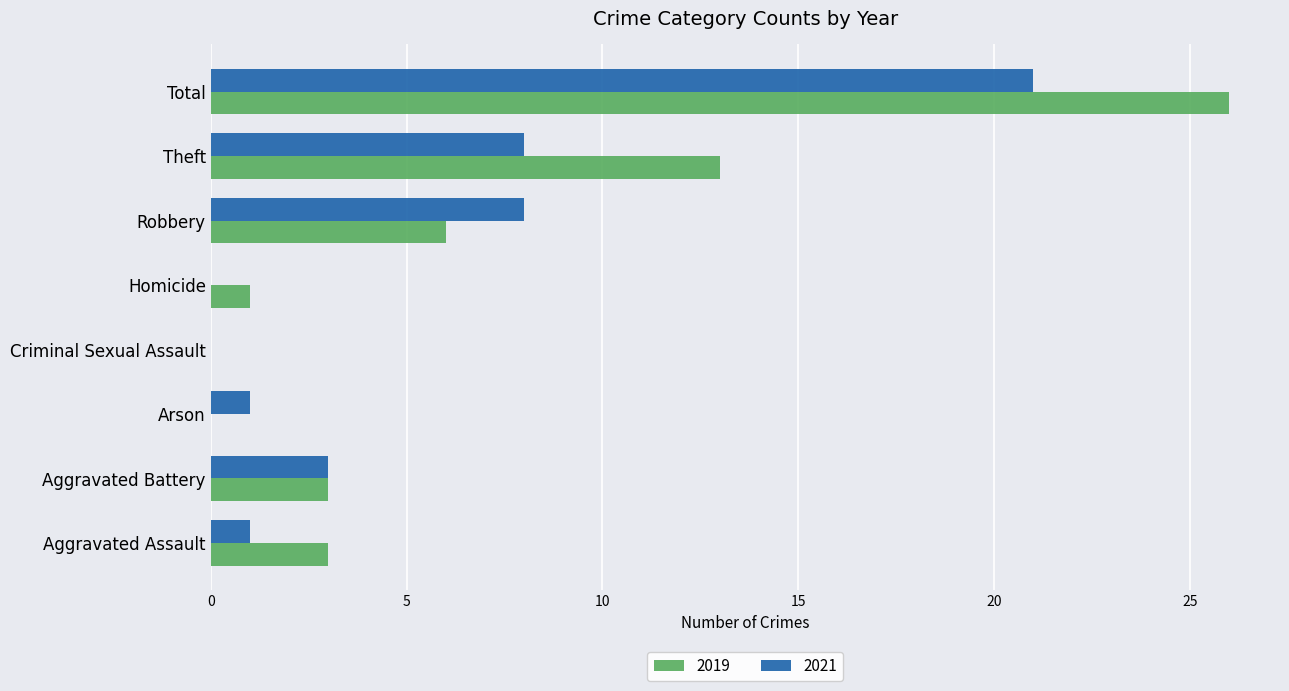

What is the sum of the 2019 values at Homicide and Total?

27